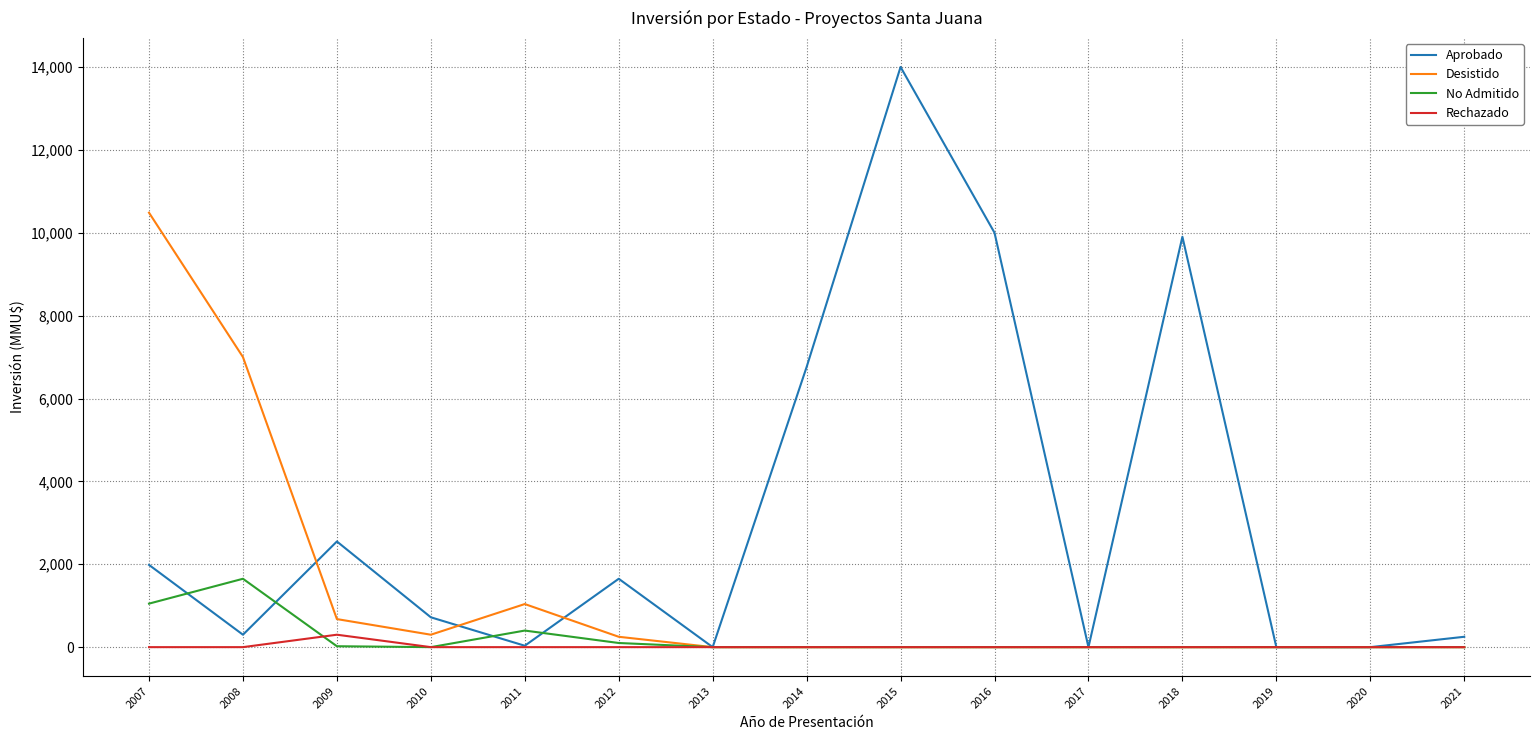

Is it true that Aprobado equals 19956 at 2015?

False